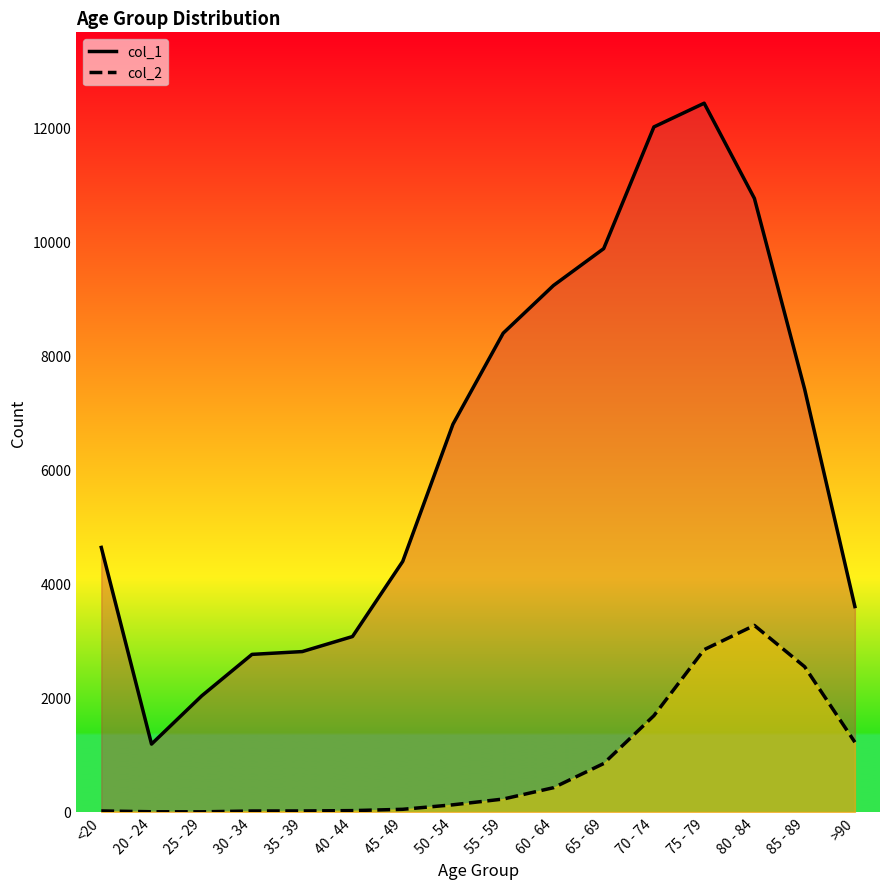

True or false: col_2 and col_1 intersect in this chart.

False